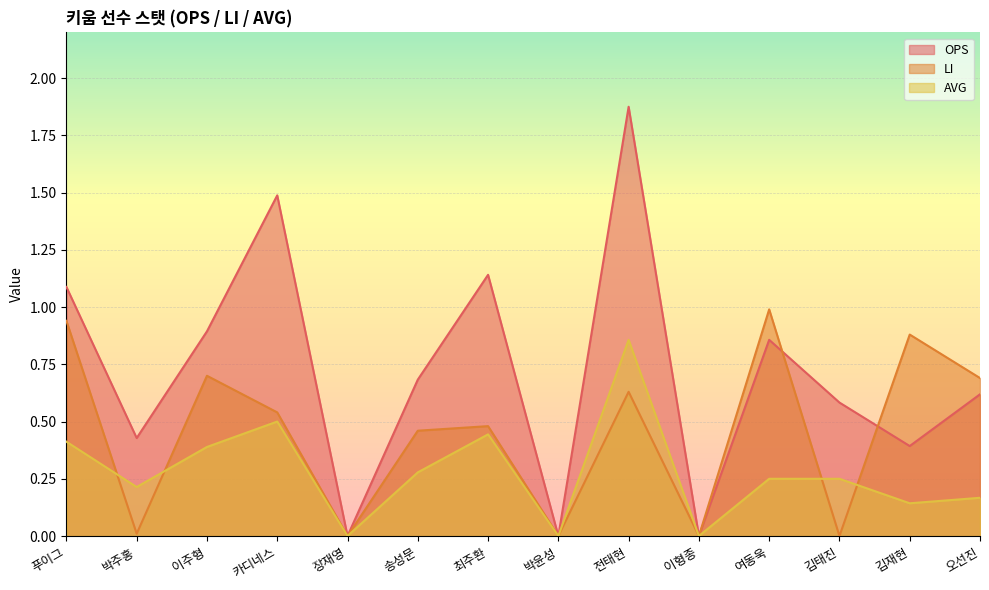

The value of AVG at 전태현 is 0.9. True or false?

True